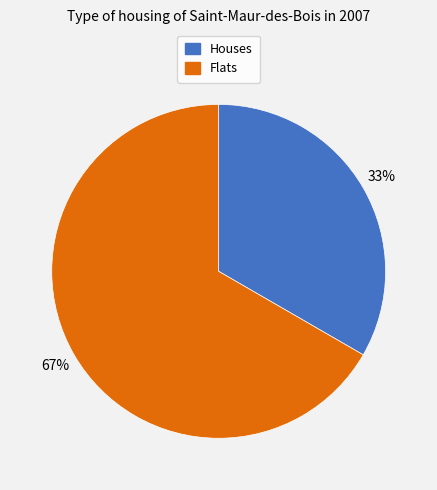

Is there any slice that represents more than half of the pie?

Yes